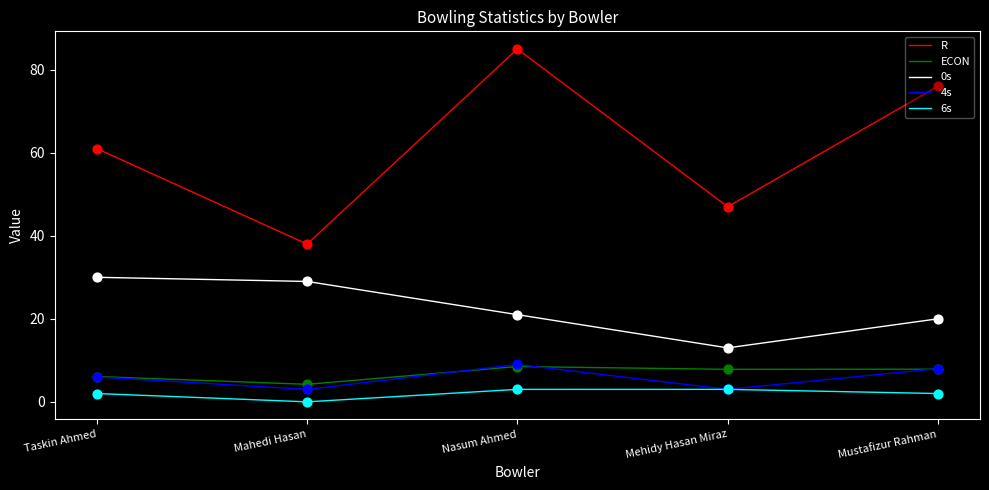

What is the total value across all series at Mustafizur Rahman?

113.9